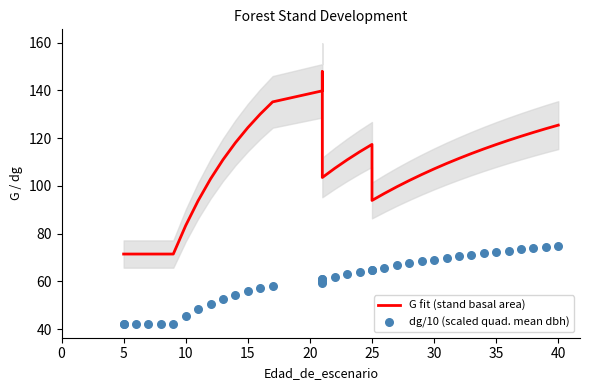

Which series has the widest spread of Y values?

G fit (stand basal area)